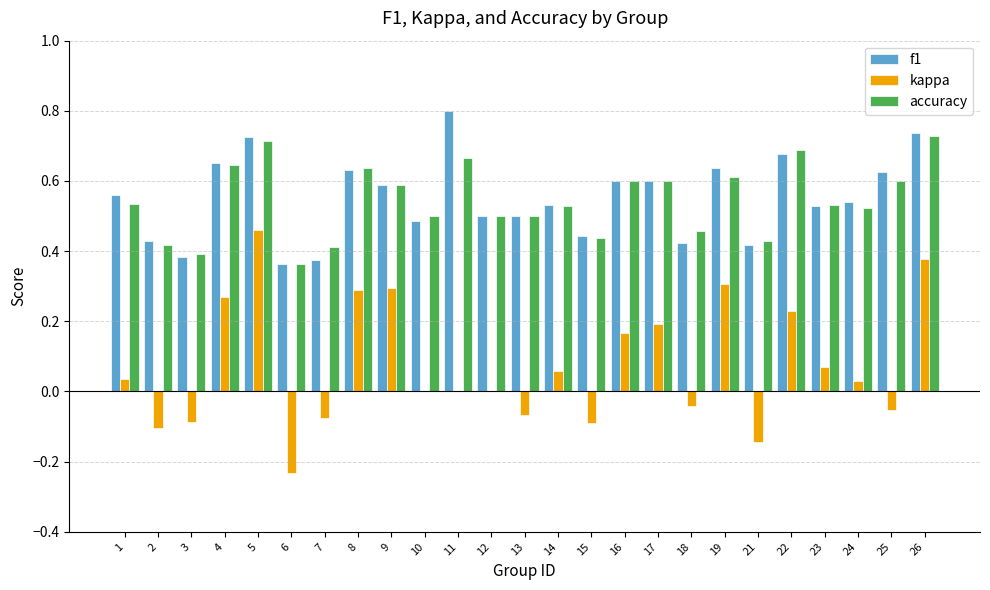

What is the total value across all series at 9?

1.5